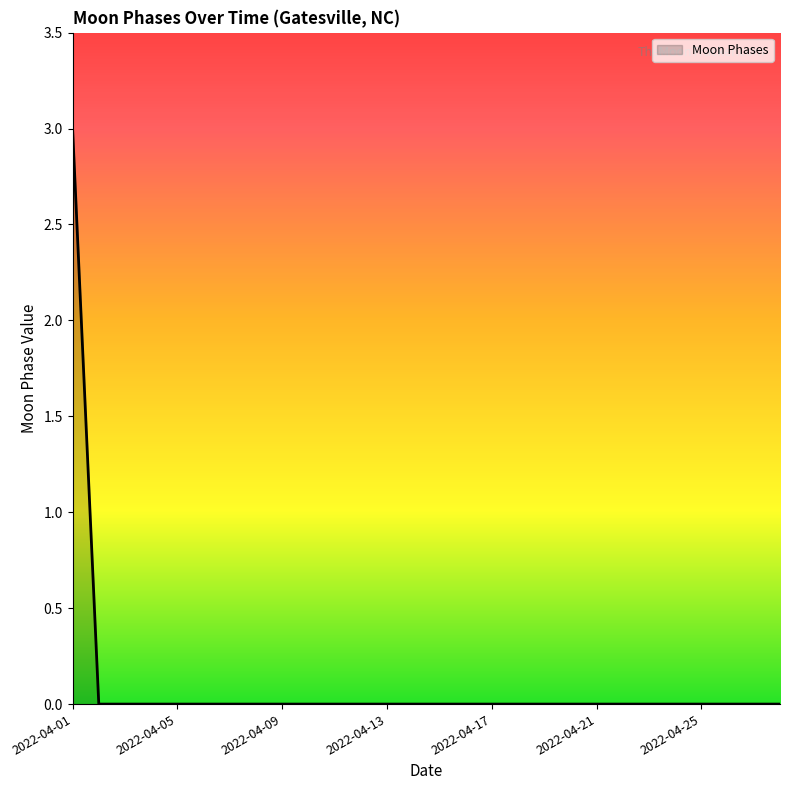

What is the maximum value shown in the chart?

3